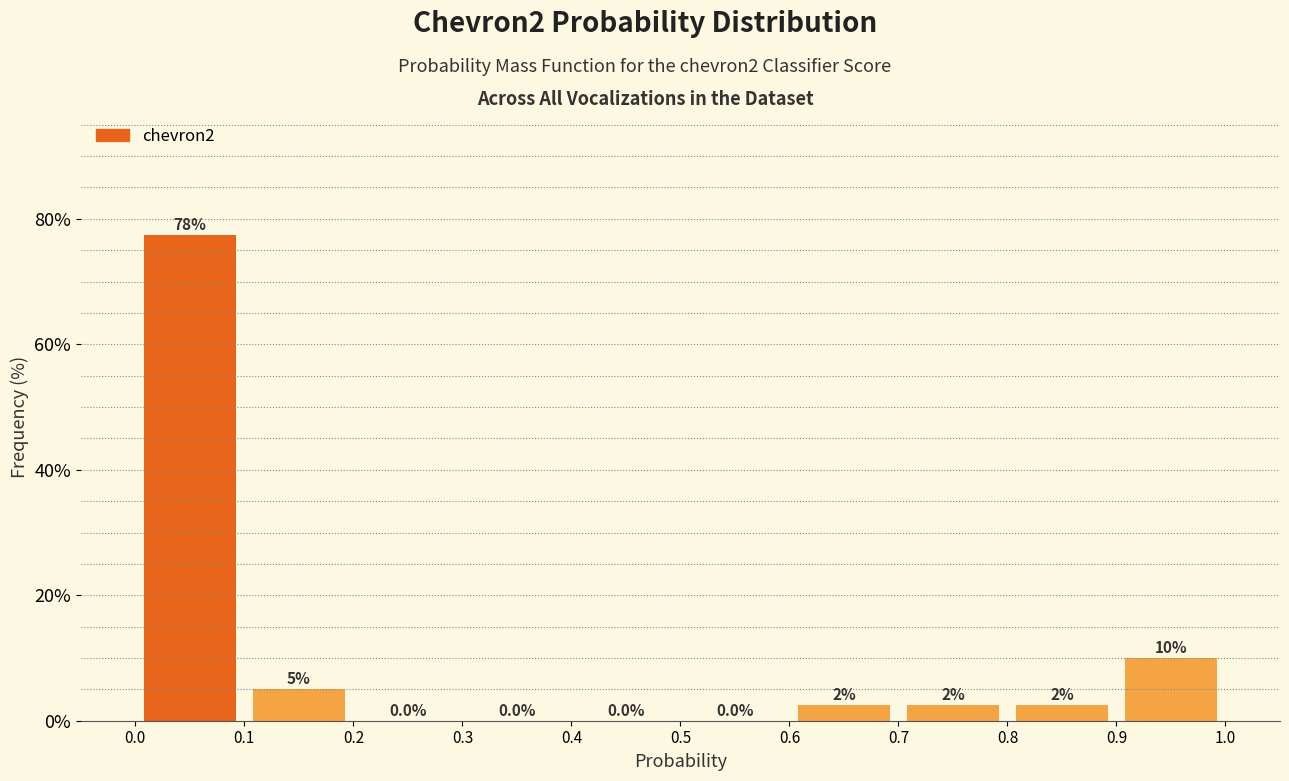

Over which range of the x-axis is the bar tallest?

0.0 to 0.1